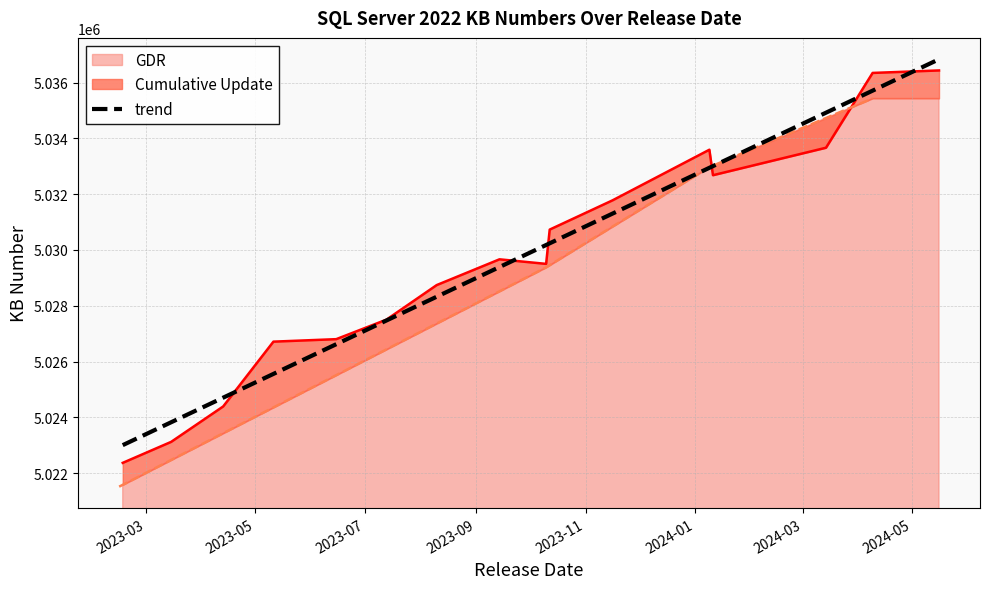

How many lines are shown in the chart?

1